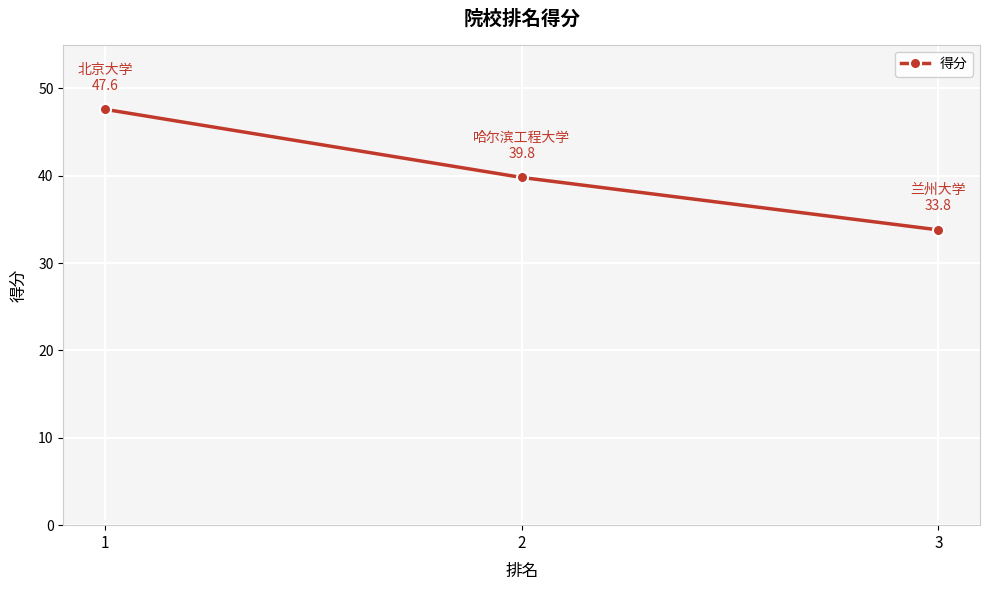

List the labels in order of value, largest first.

1, 2, 3